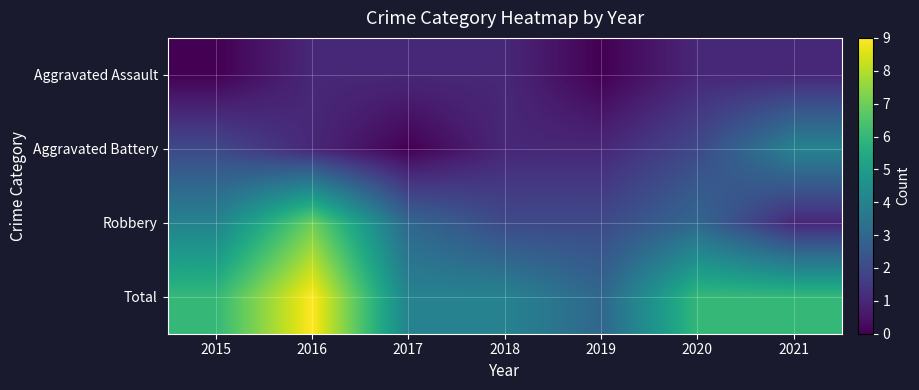

Rank the series by their average value, from highest to lowest.

Total, Robbery, Aggravated Battery, Aggravated Assault